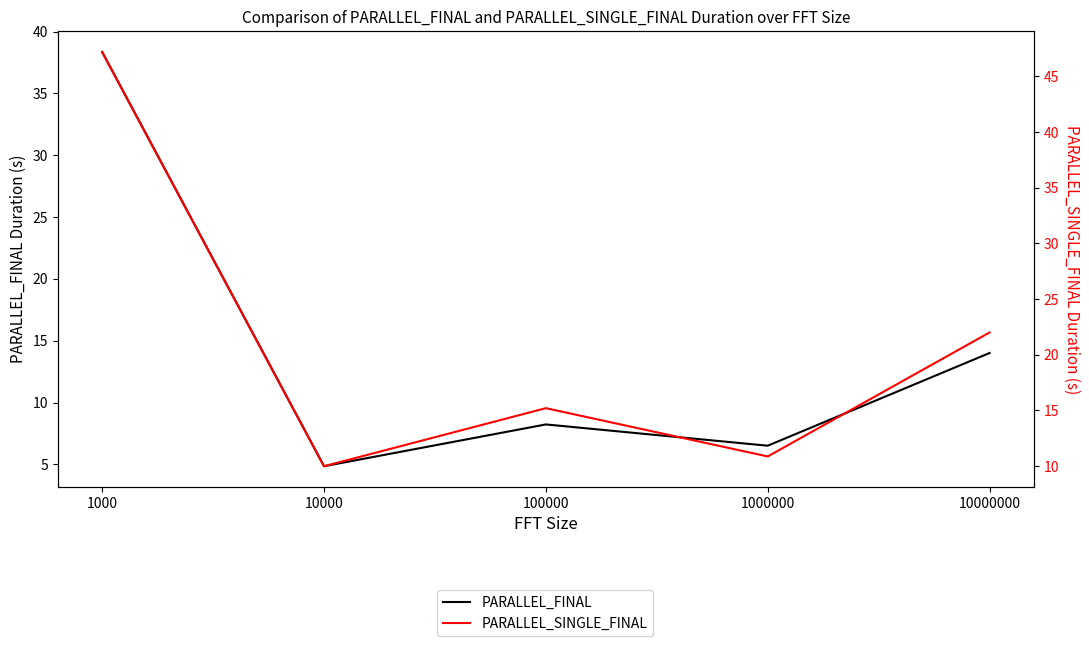

At which category is the sum across all series the highest?

1000